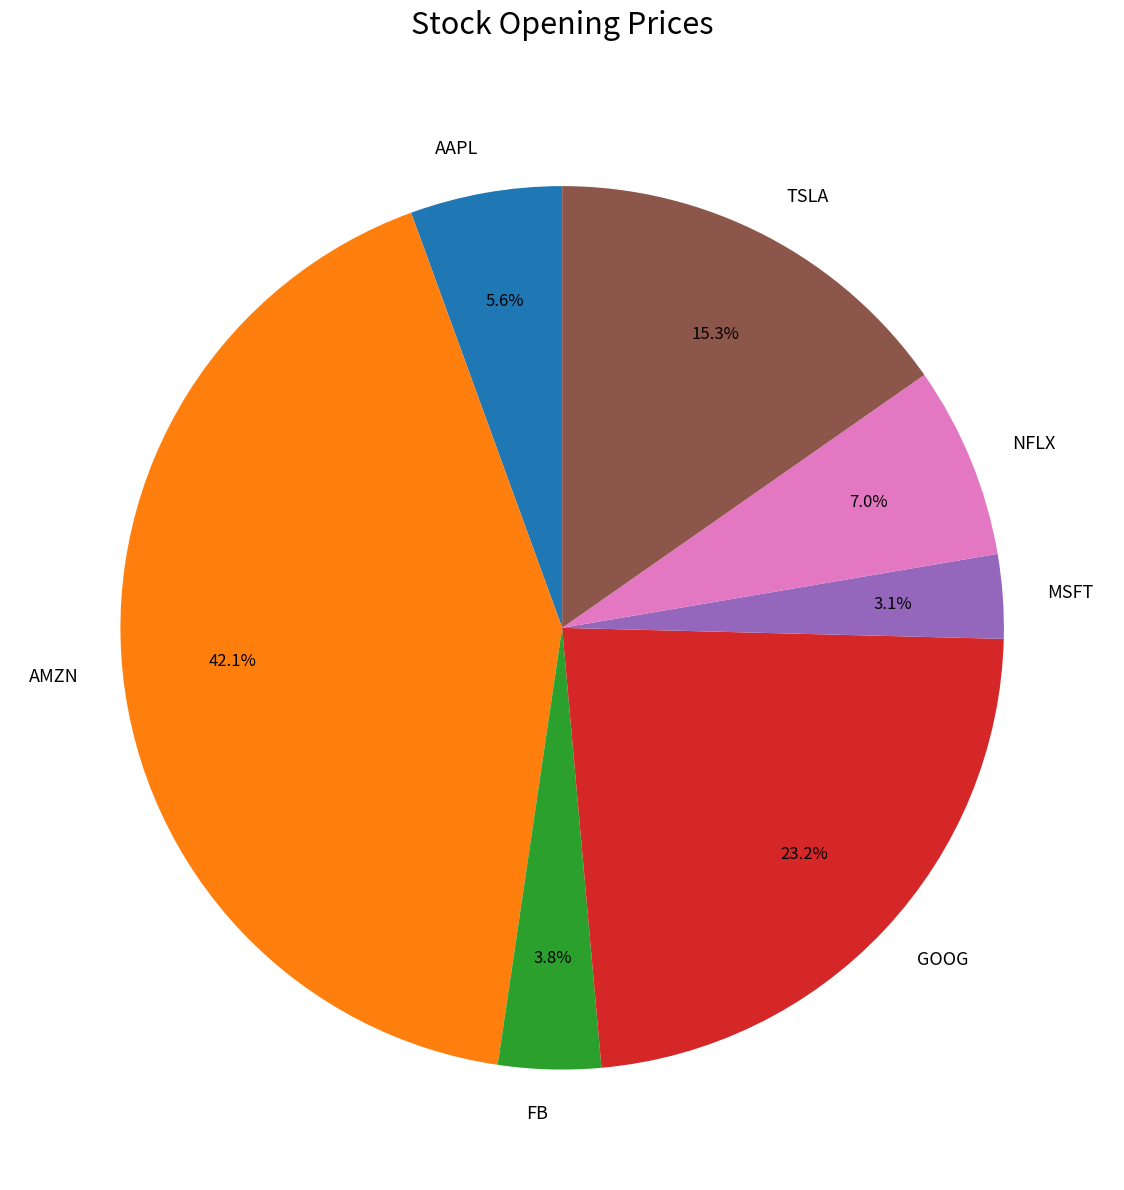

What percentage is NOT represented by NFLX?

93.0%